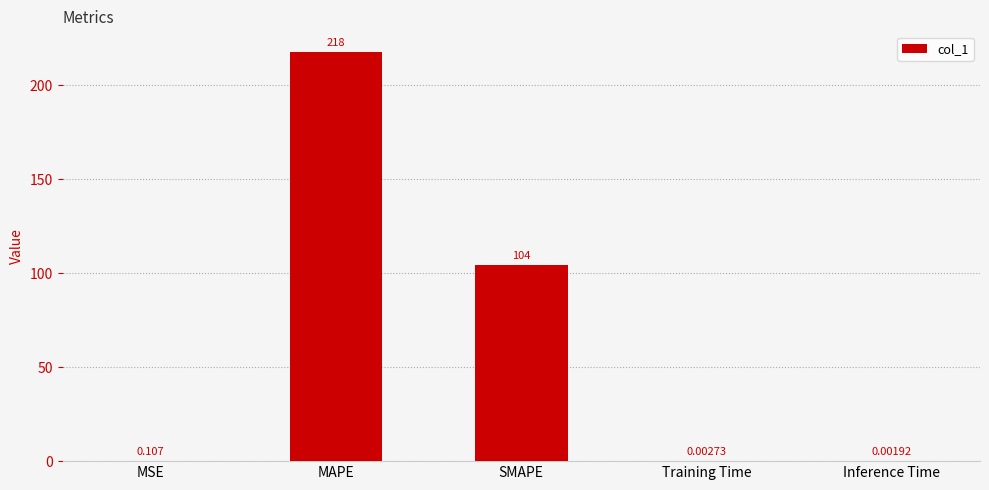

Which has a higher value, MSE or SMAPE?

SMAPE